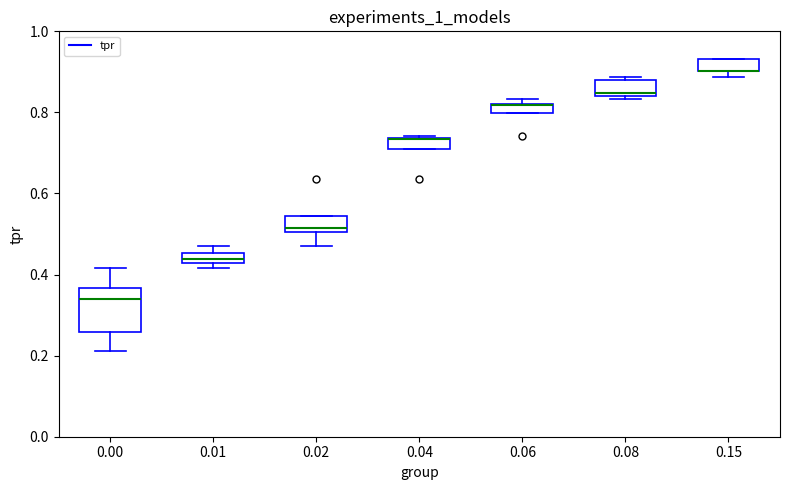

Where is the lower edge of the box at x = 0.04 on the y-axis? The values are not printed on the chart, so give them approximately, as read against the axis.

0.72